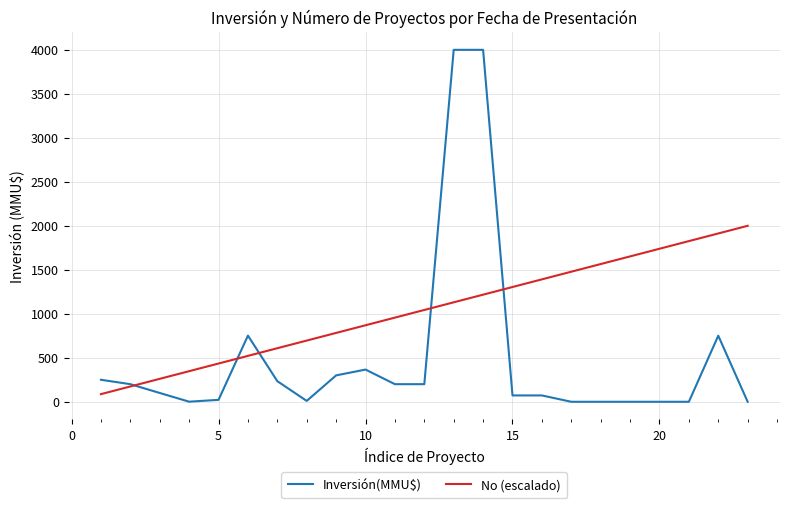

Which series has the largest total across all categories?

No (escalado)